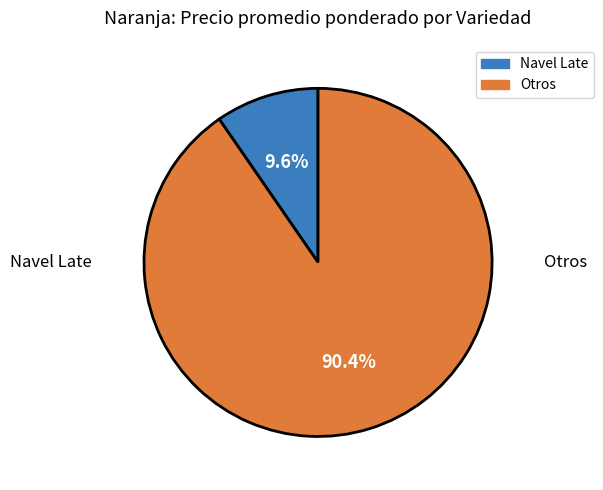

How many segments does this pie chart have?

2